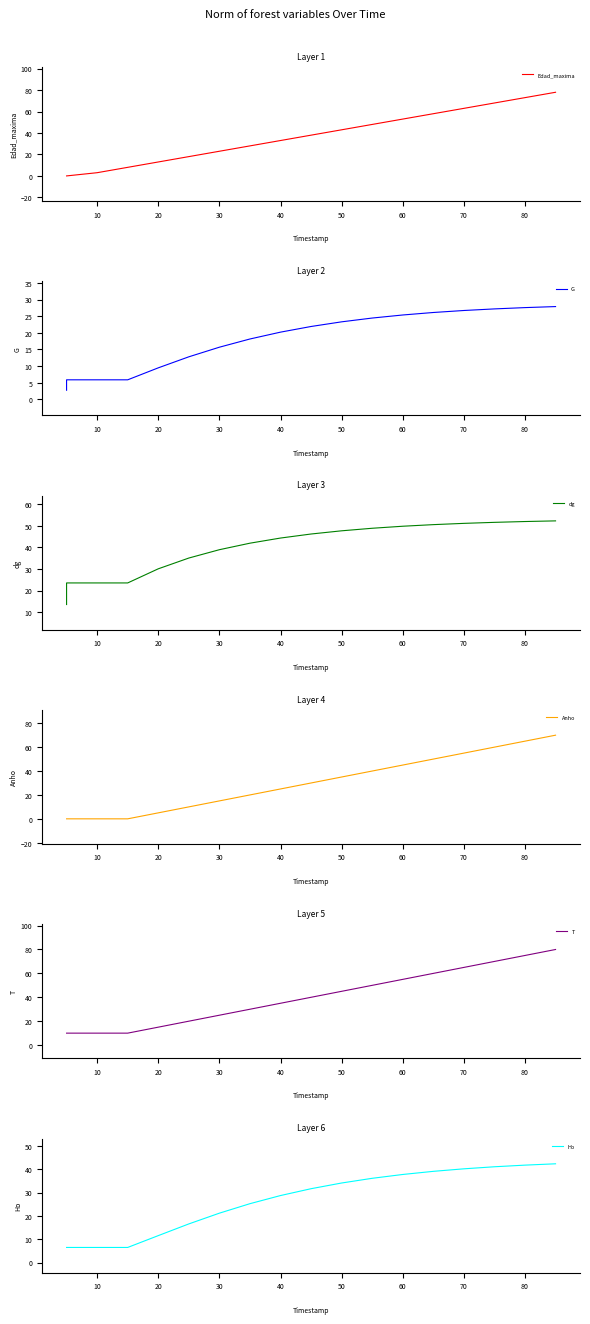

Reading left to right, list all the values displayed in this chart.

Edad_maxima: 0.0	0.0	3.0	8.0	13.0	18.0	23.0	28.0	33.0	38.0	43.0	48.0	53.0	58.0	63.0	68.0	73.0	78.0
G: 2.8	5.9	5.9	5.9	9.5	12.8	15.7	18.2	20.2	21.9	23.3	24.5	25.4	26.1	26.7	27.2	27.6	27.9
dg: 13.5	23.5	23.5	23.5	30.1	35.1	38.9	42.0	44.3	46.2	47.7	48.9	49.8	50.5	51.1	51.6	52.0	52.3
Anho: 0.0	0.0	0.0	0.0	5.0	10.0	15.0	20.0	25.0	30.0	35.0	40.0	45.0	50.0	55.0	60.0	65.0	70.0
T: 10.0	10.0	10.0	10.0	15.0	20.0	25.0	30.0	35.0	40.0	45.0	50.0	55.0	60.0	65.0	70.0	75.0	80.0
Ho: 6.5	6.5	6.5	6.5	11.6	16.6	21.2	25.2	28.7	31.6	34.1	36.1	37.7	39.1	40.1	41.0	41.7	42.3